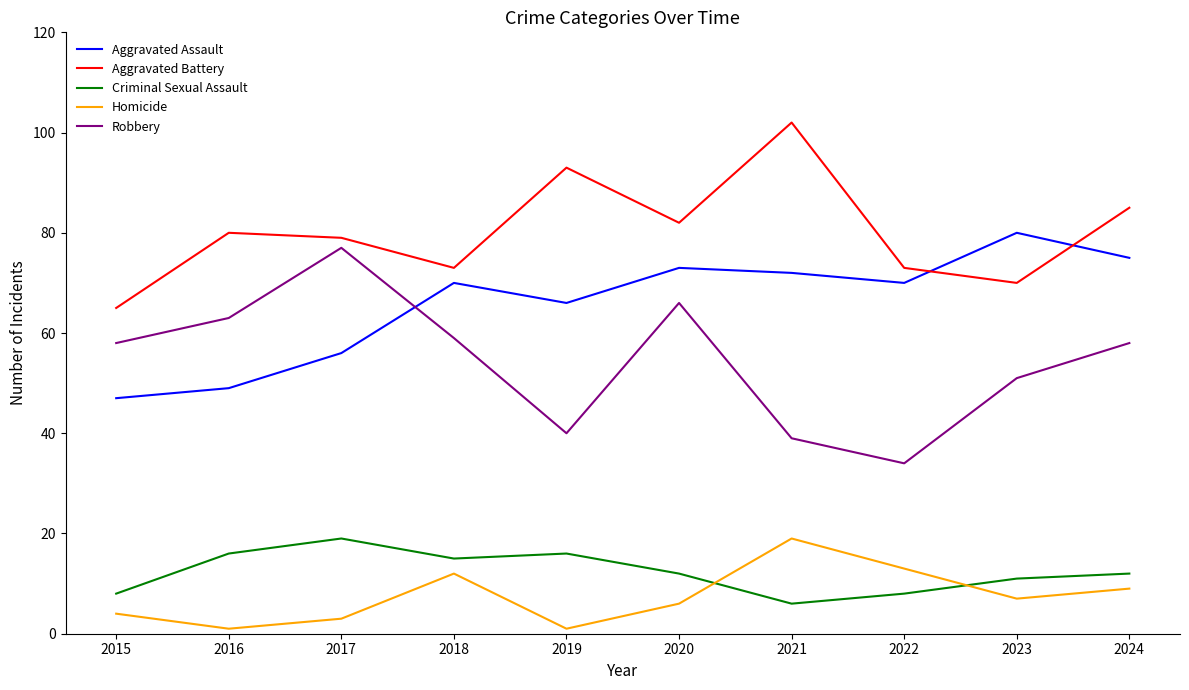

Is the value of Aggravated Battery at 2022 greater than the value of Aggravated Assault at 2023?

No